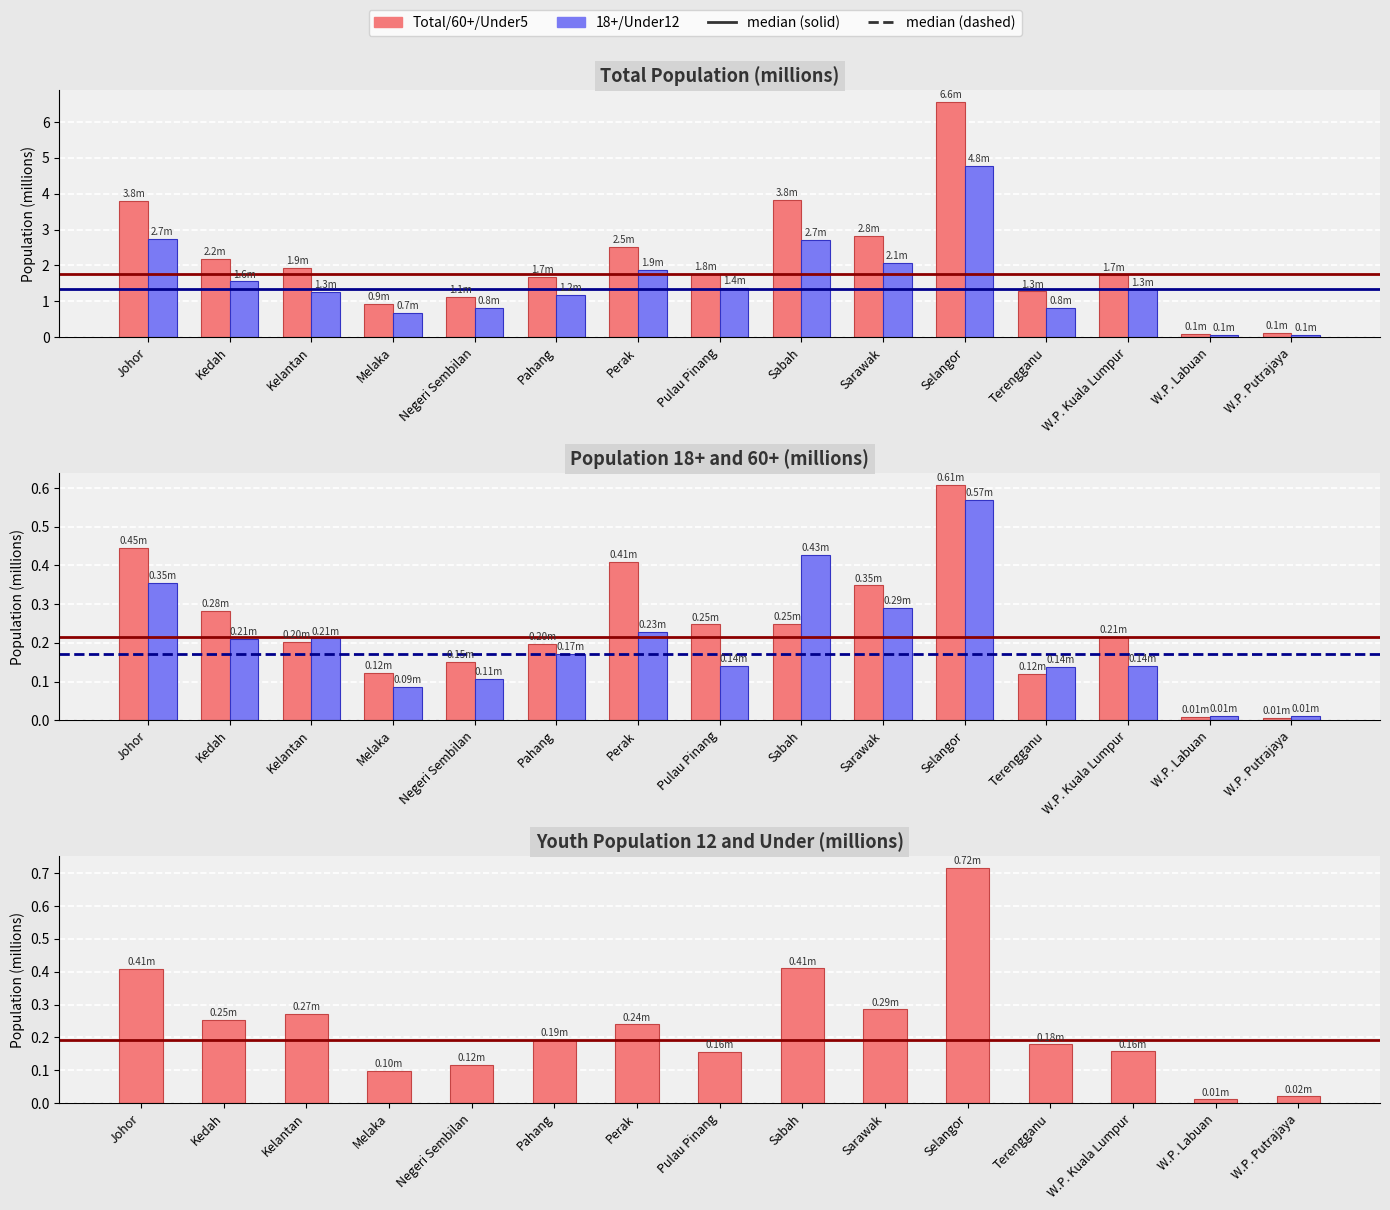

What is the value of the Total Pop bar at the 15th from the left?

0.1